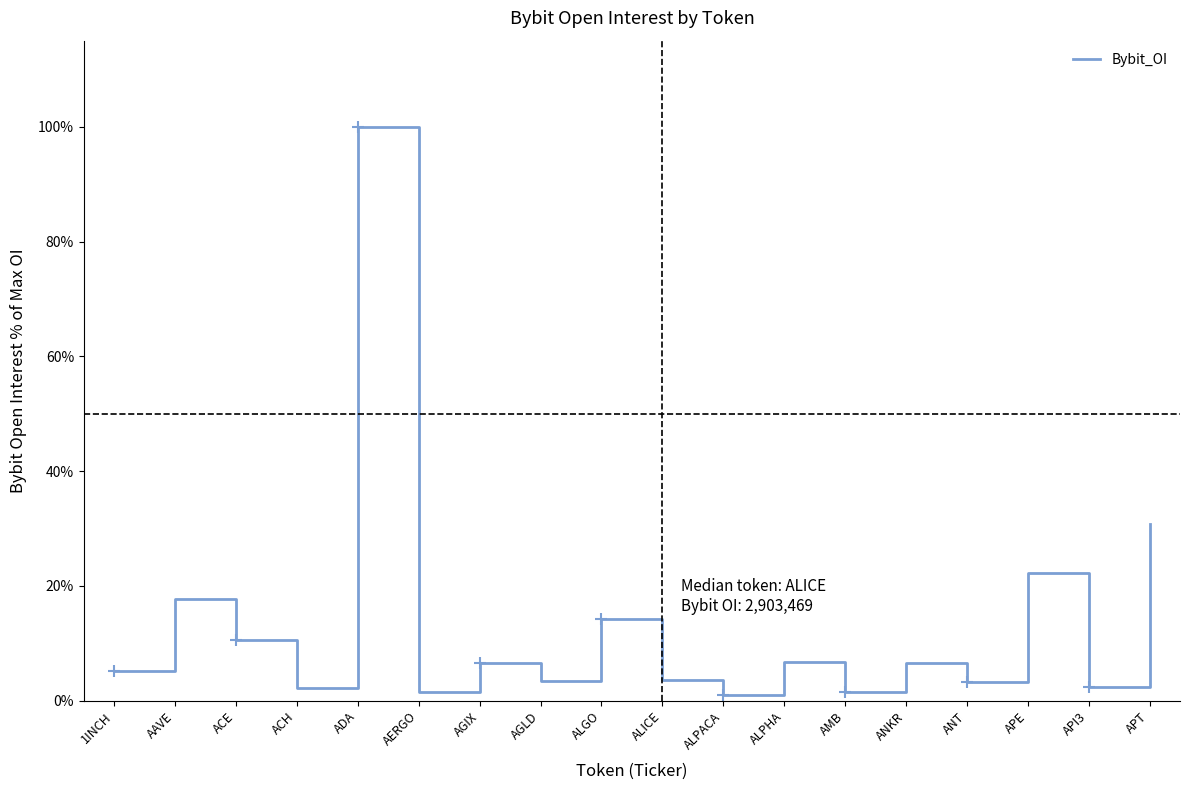

What is the change in value from ANKR to APT?

+24.2